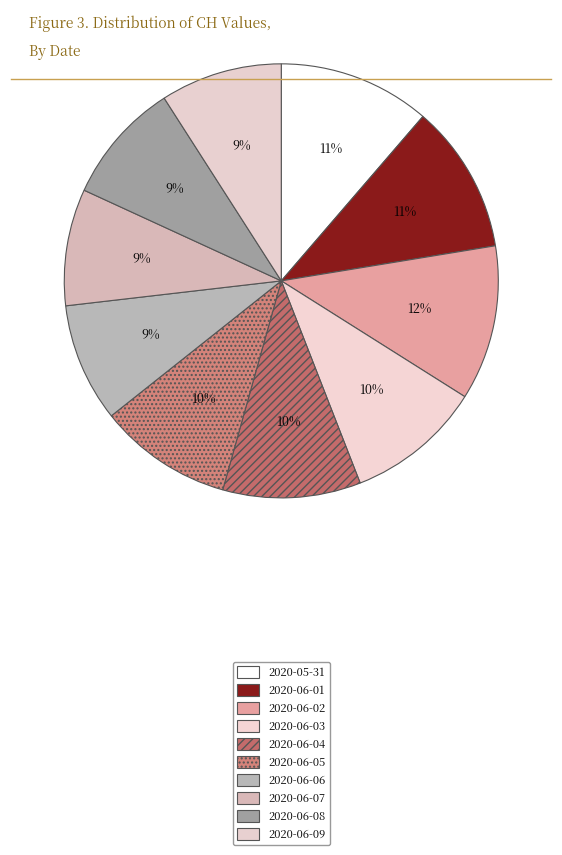

How many slices are in this pie chart?

10